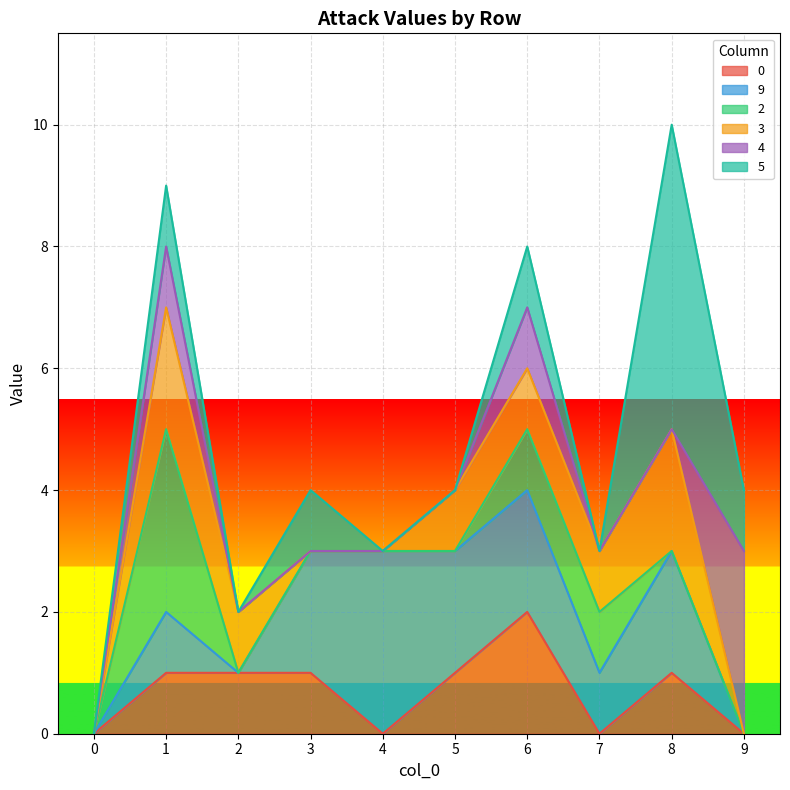

True or false: 4 has a value of 0 at 3.

True